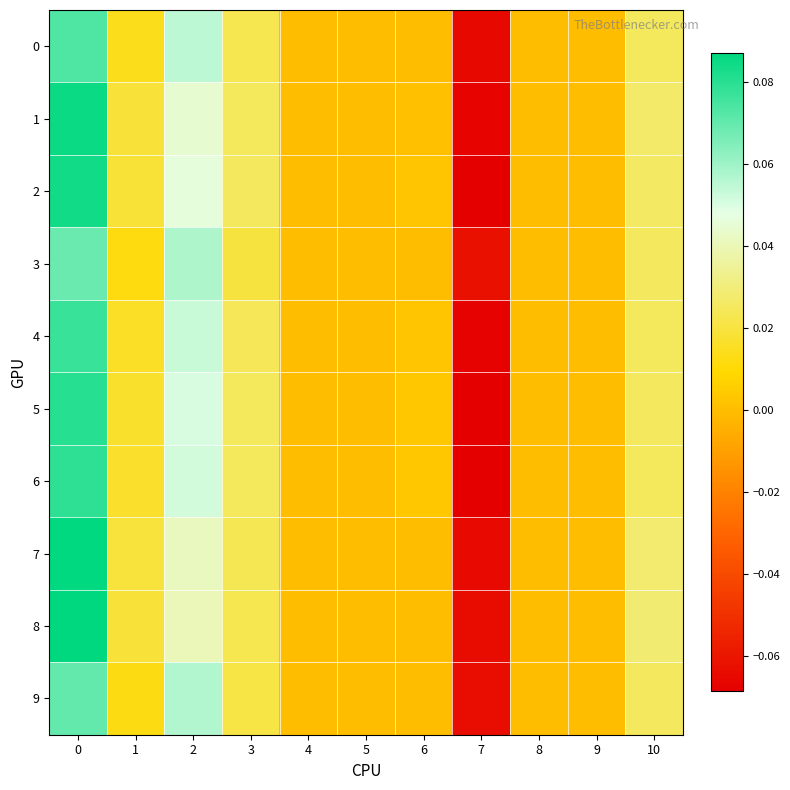

What is the minimum value shown in the chart?

-0.1